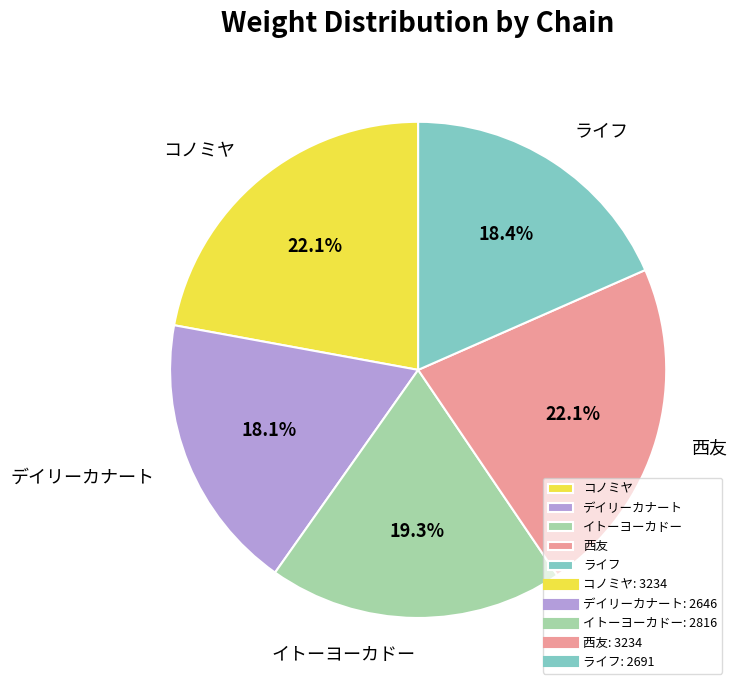

Is イトーヨーカドー the majority of the pie?

No